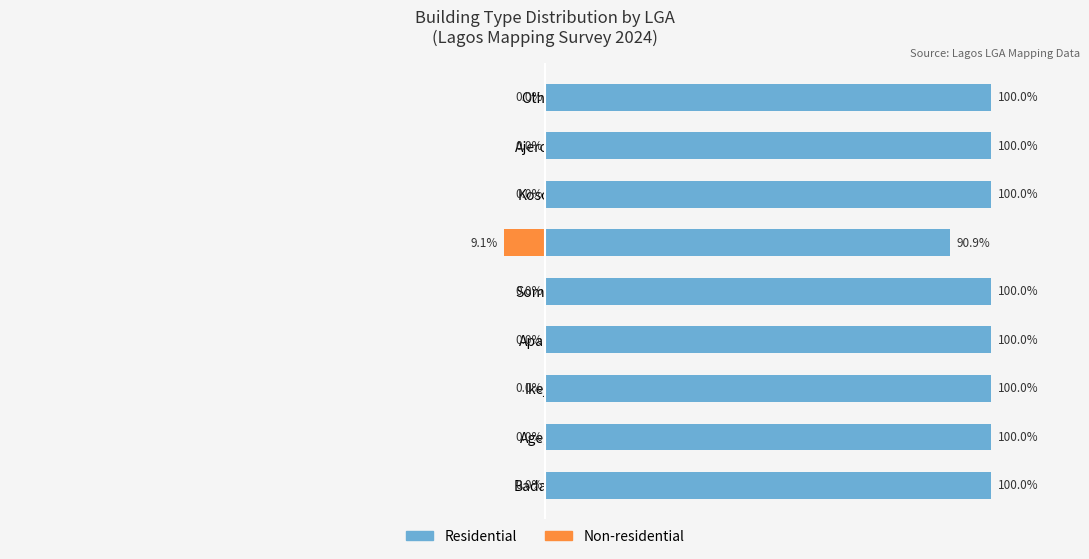

Which series has the largest range (max minus min)?

Residential